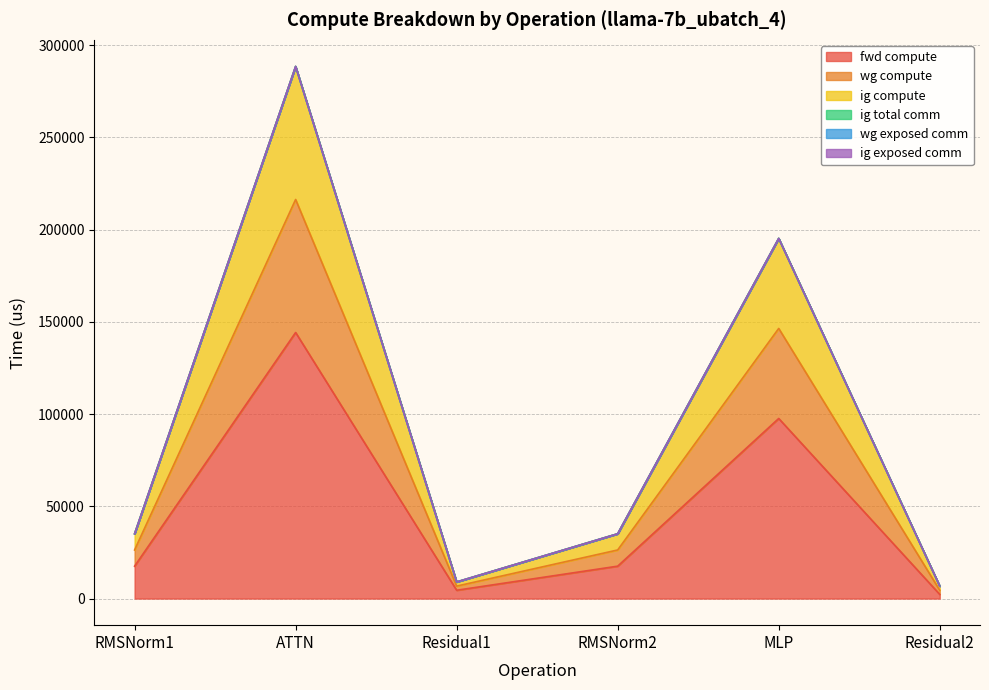

At how many categories does at least one series exceed 286756?

1